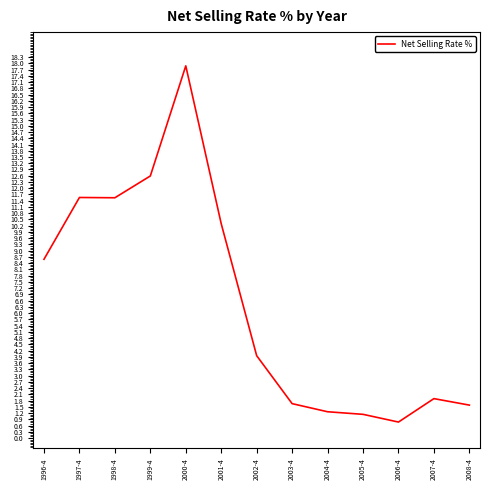

What is the ratio of the value at 2007-4 to the value at 1998-4?

0.2